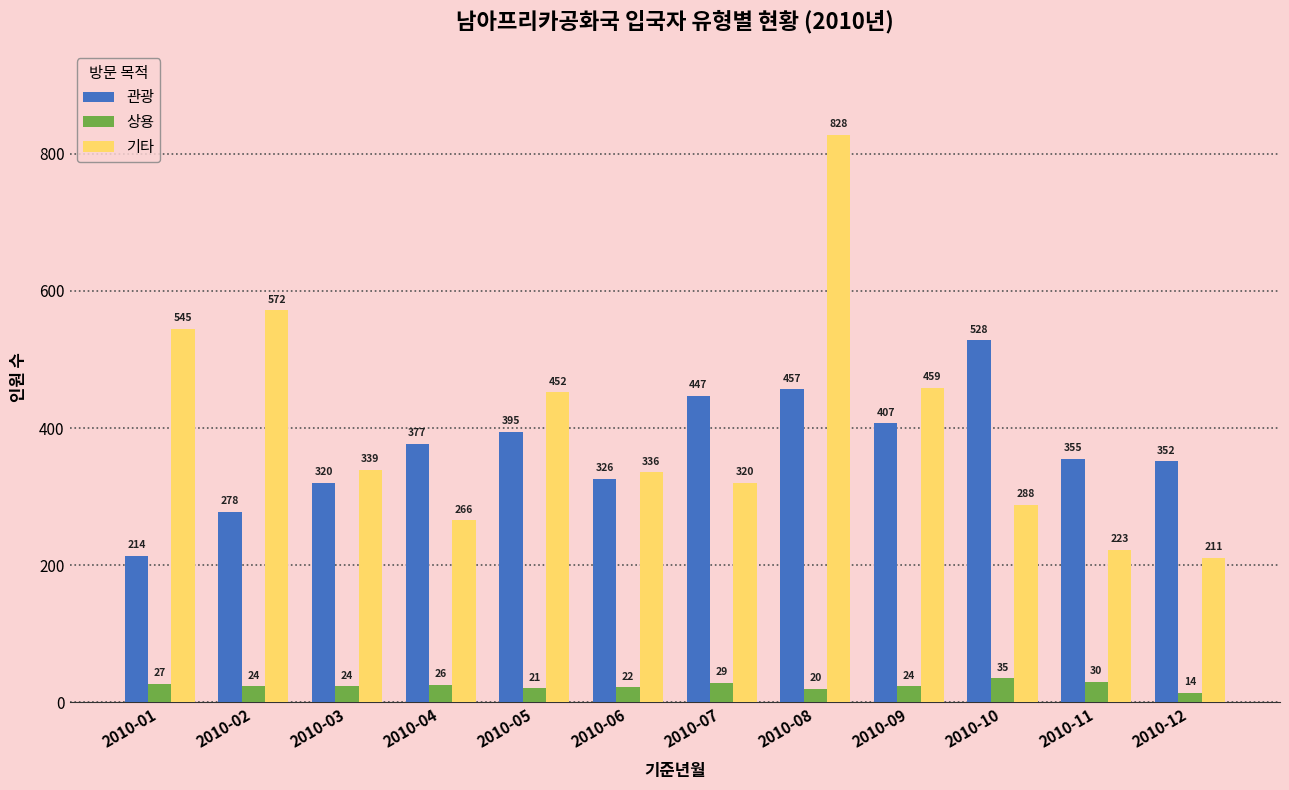

Which category has the lowest value across all series?

2010-12